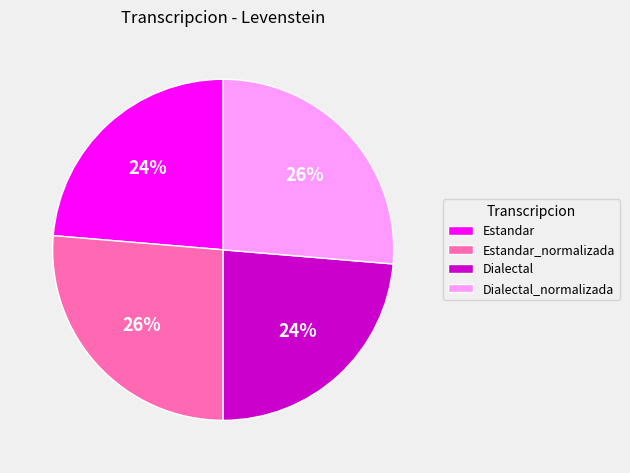

Is it true that Dialectal is 32% of the pie?

False